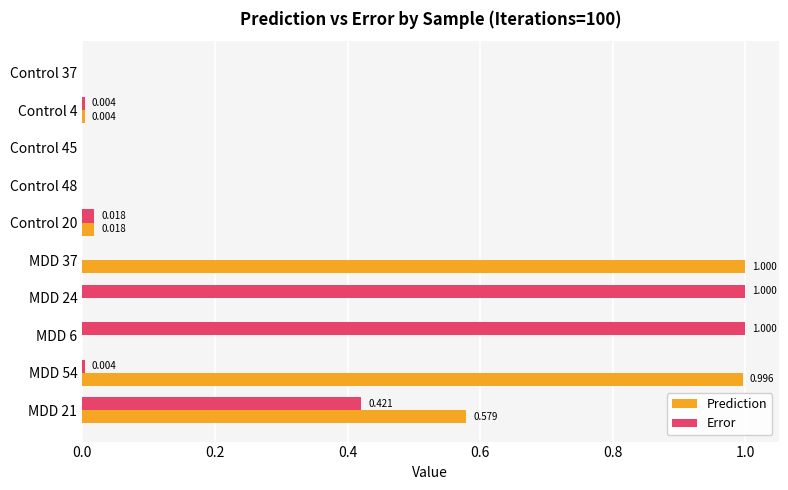

Which series has the largest total across all categories?

Prediction